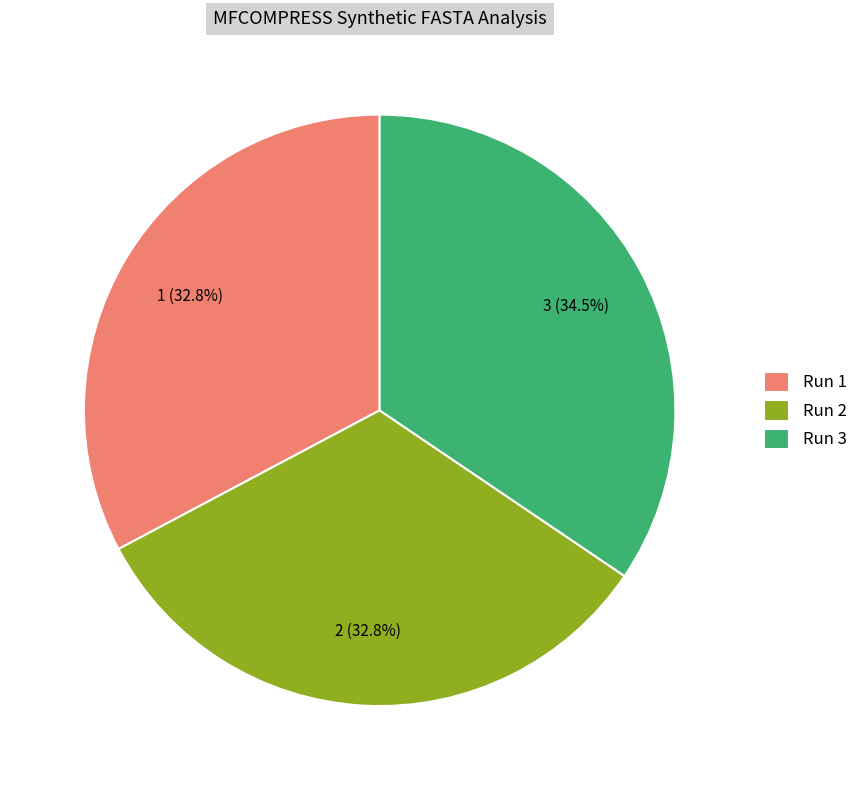

Which slice is the largest?

Run 3